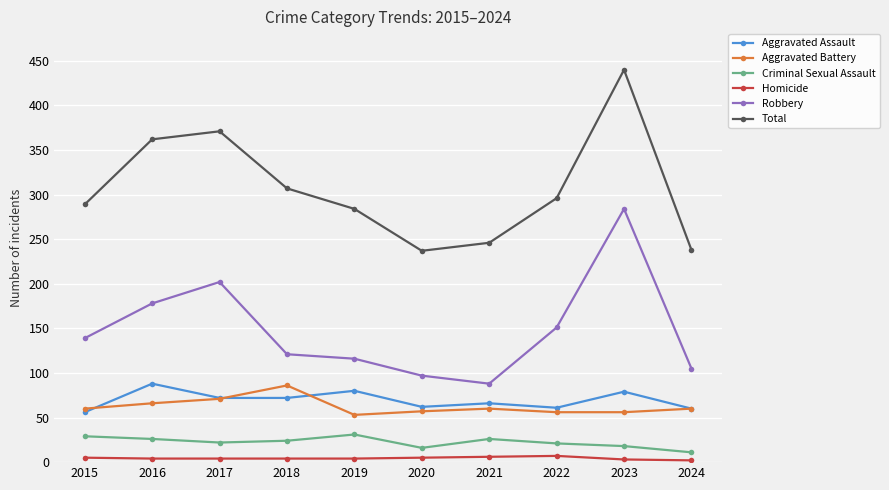

At 2023, list the series in order from smallest to largest.

Homicide, Criminal Sexual Assault, Aggravated Battery, Aggravated Assault, Robbery, Total